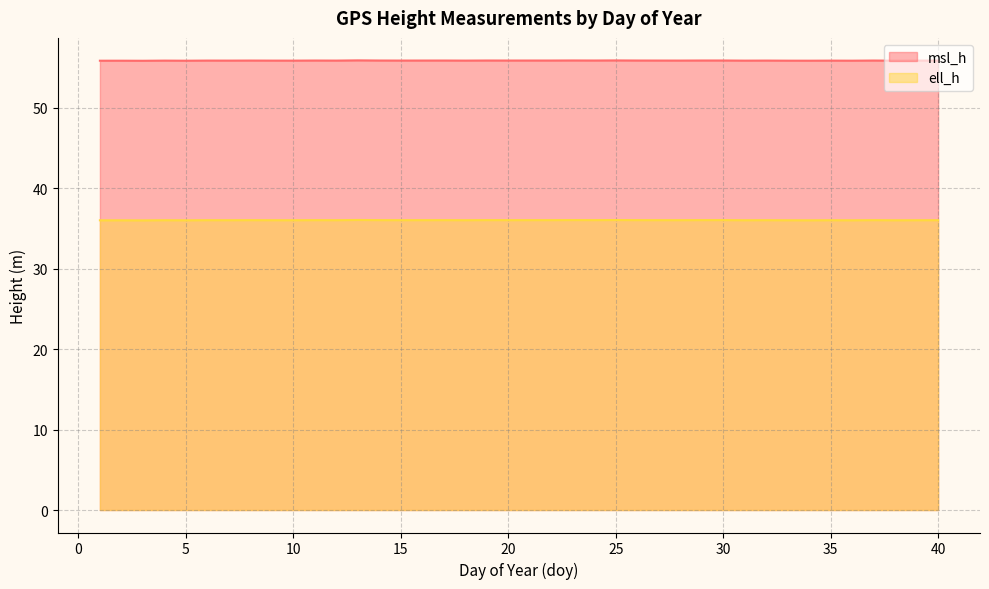

How many data points does each series have?

40